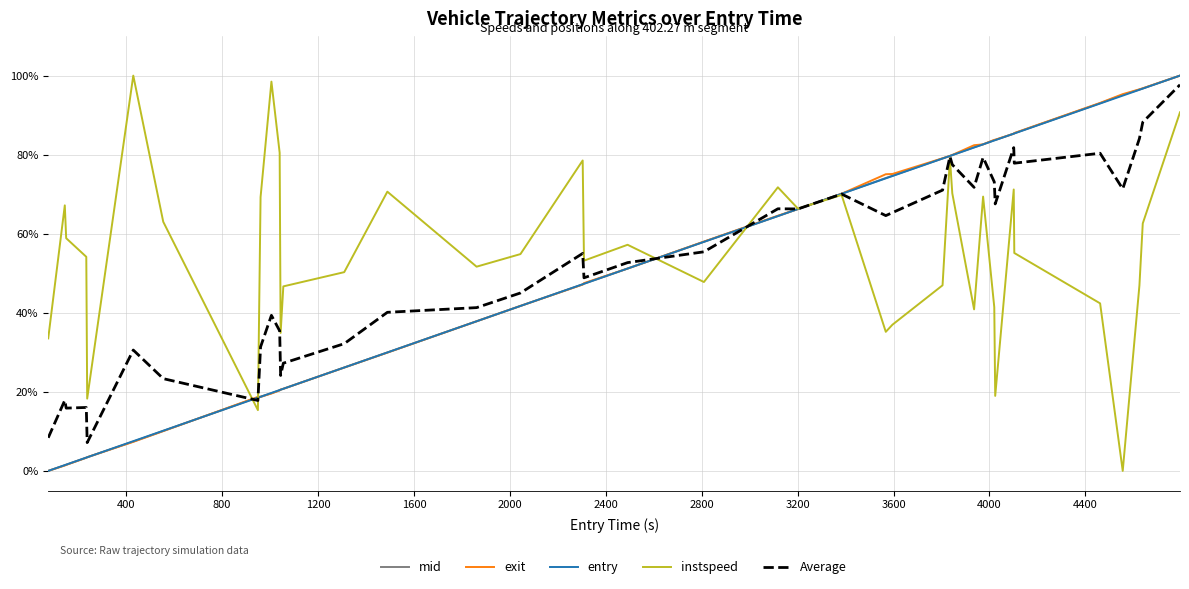

What is the maximum value for mid?

100.0